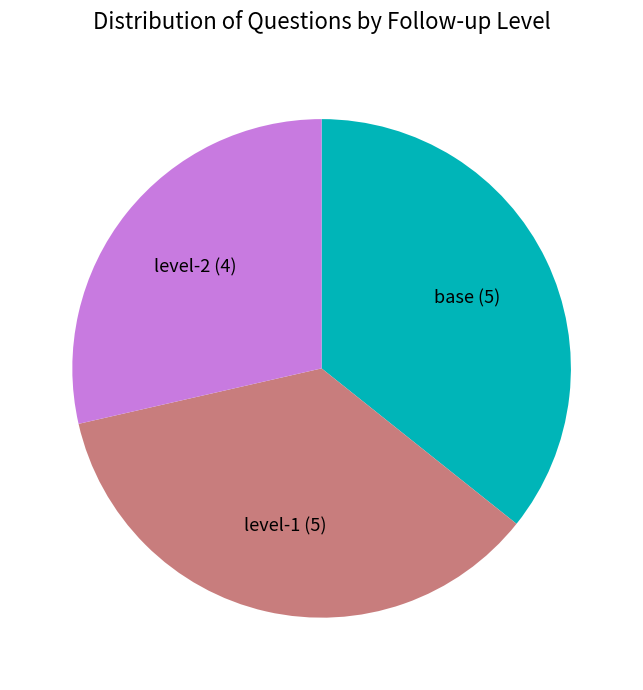

Between base and level-2, which is larger?

base